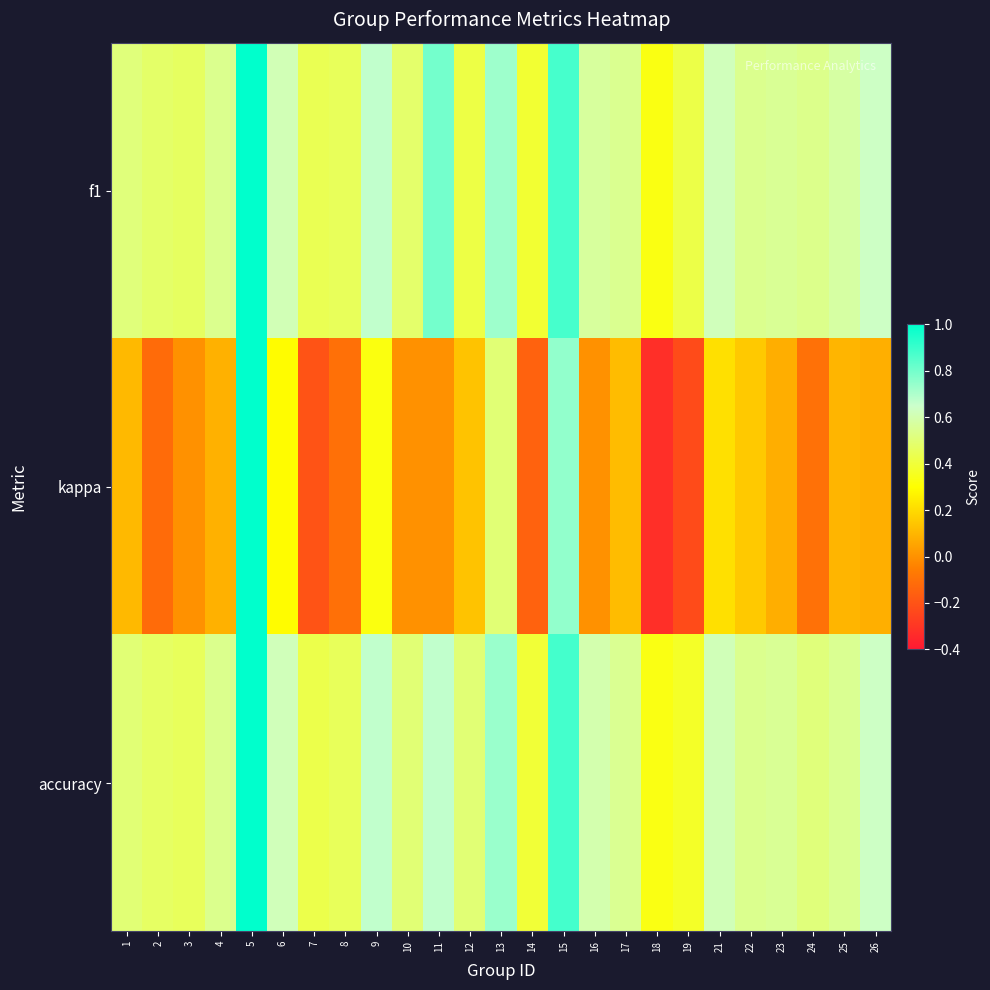

Which series changed the most between 15 and 19?

kappa